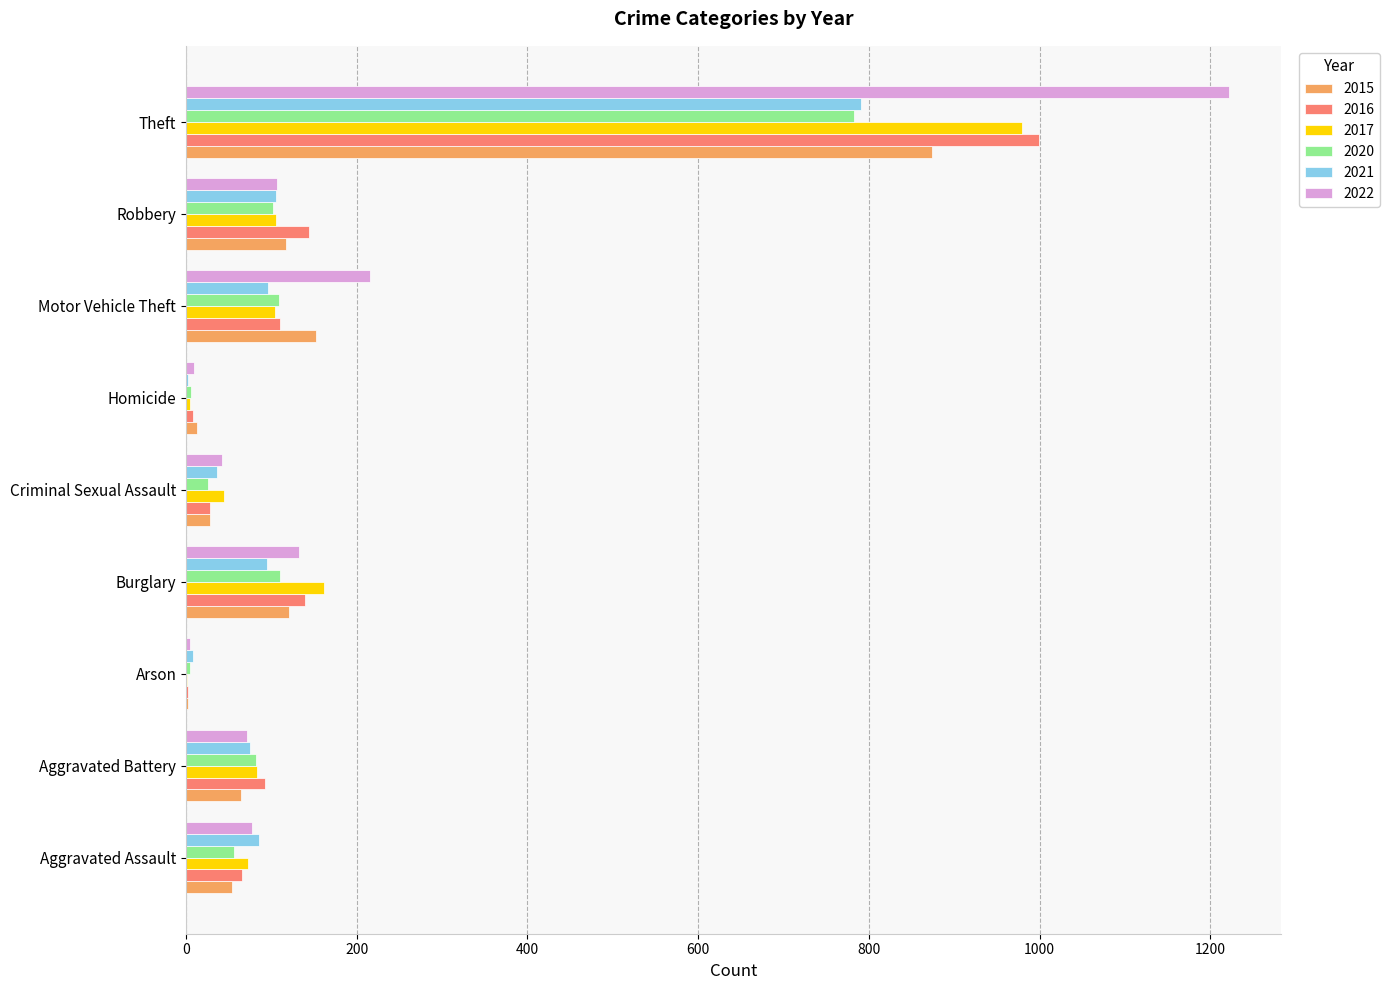

How many data points does each series have?

9